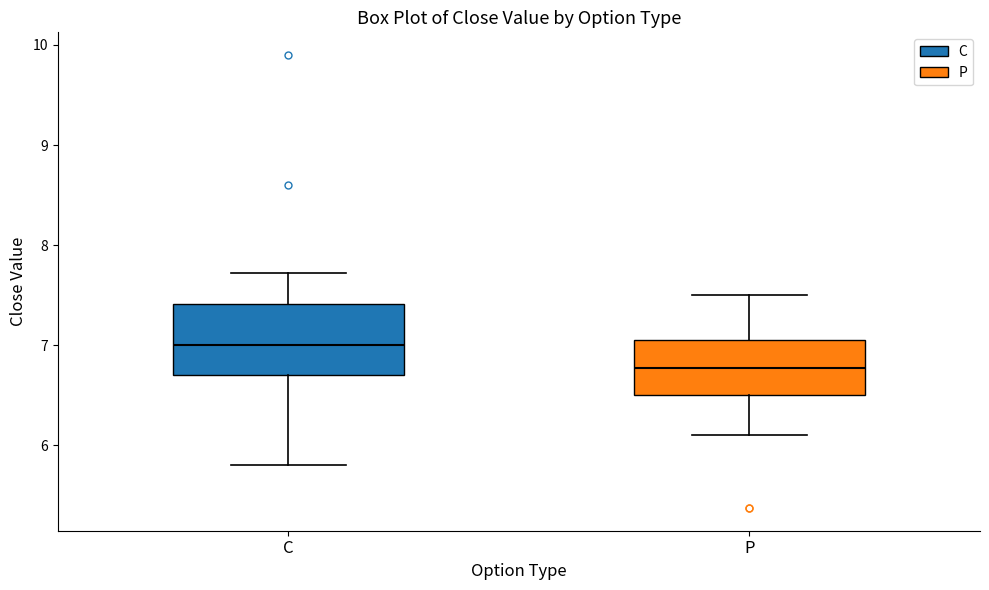

Reading left to right, read every box against the y-axis: the position of its median line, the range the box covers, and the ends of its whiskers. The values are not printed on the chart, so give them approximately, as read against the axis.

C: median 7.0, box 6.7 to 7.4, whiskers 5.8 to 7.7
P: median 6.8, box 6.5 to 7.1, whiskers 6.1 to 7.5